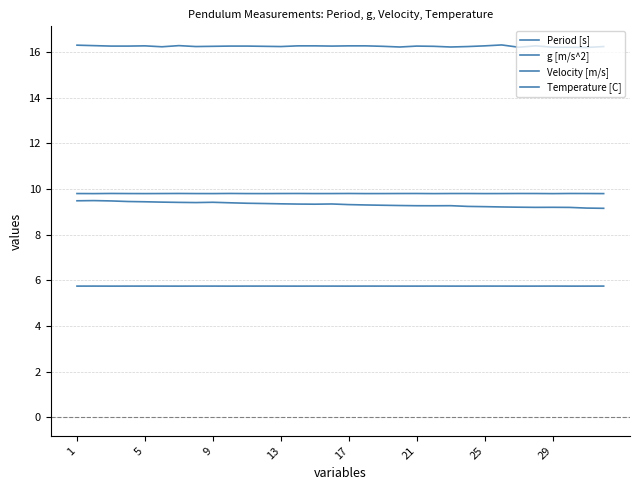

Does the chart display data point markers on the line(s)?

No